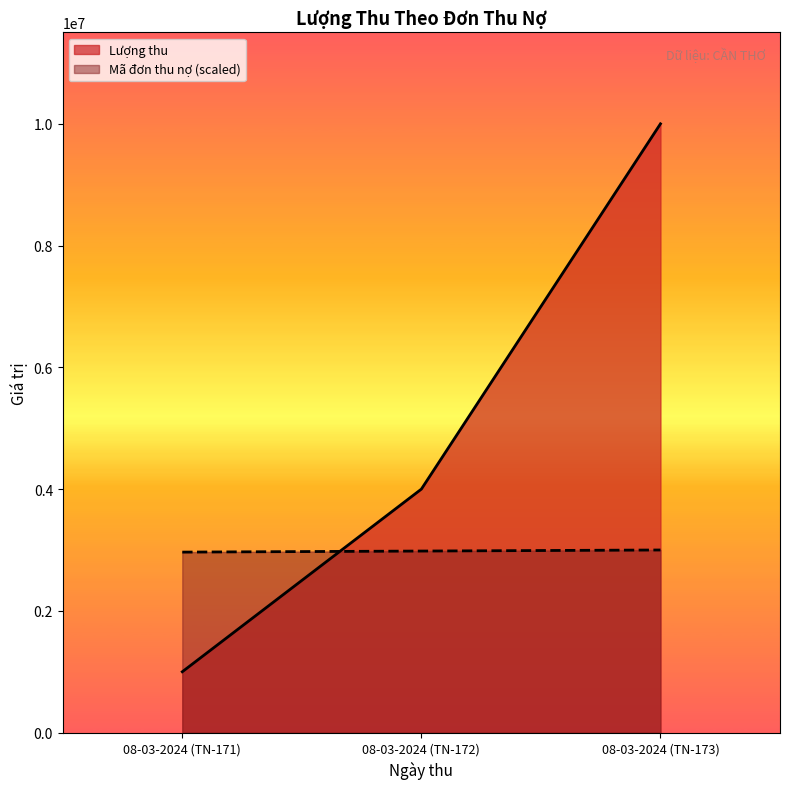

What is the value of the Lượng thu point at the 3rd from the left?

10000000.0